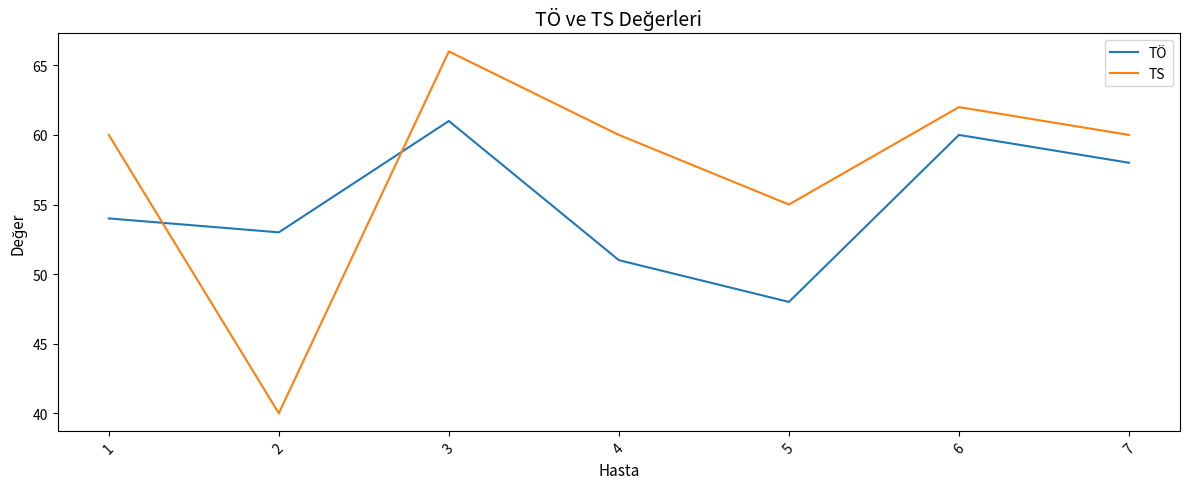

Between which two adjacent categories do TÖ and TS first intersect?

1 and 2